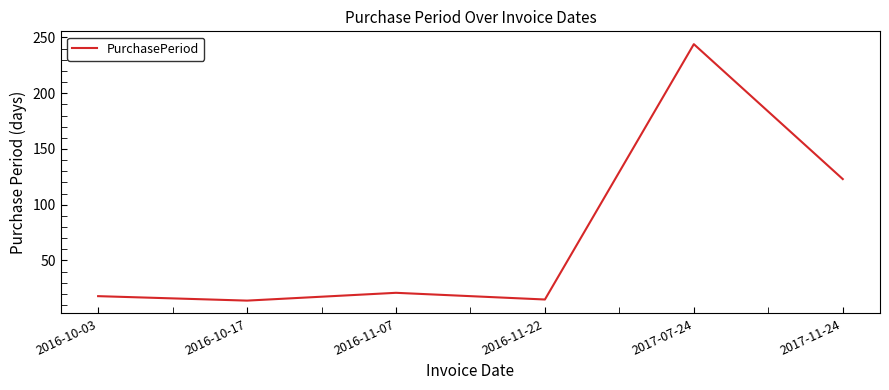

How many lines are shown in the chart?

1